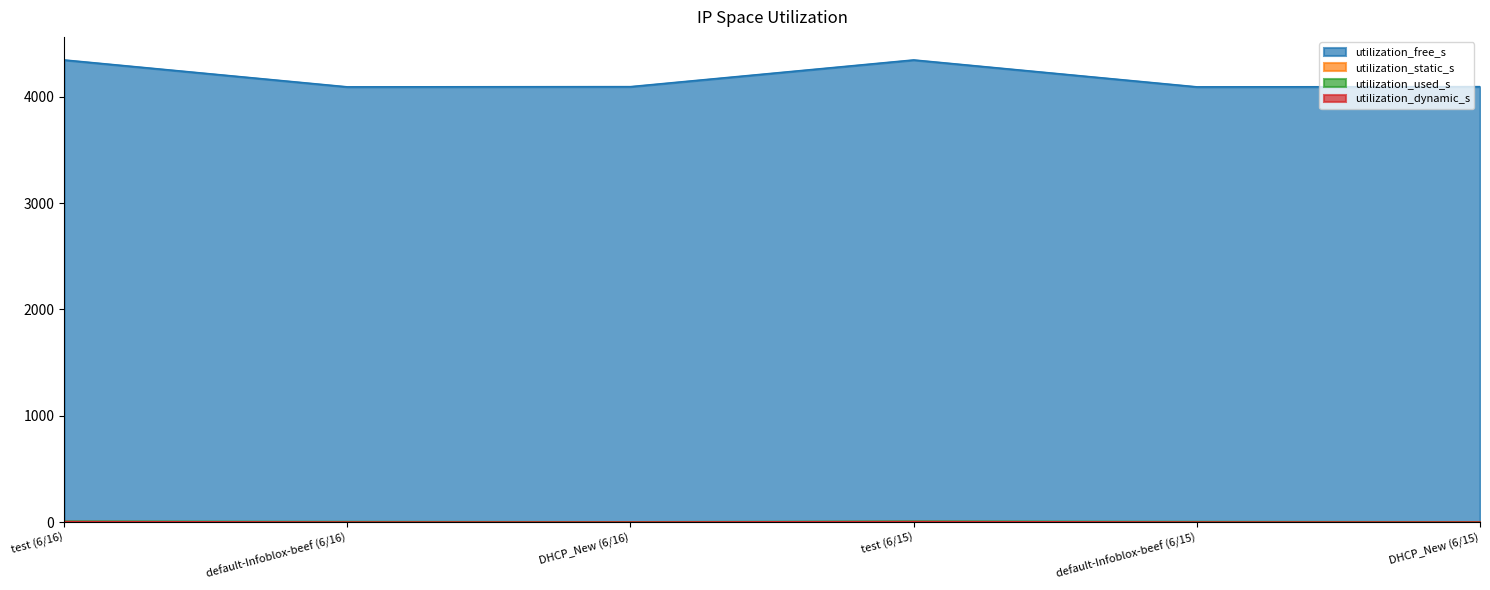

Which series has the largest range (max minus min)?

utilization_free_s